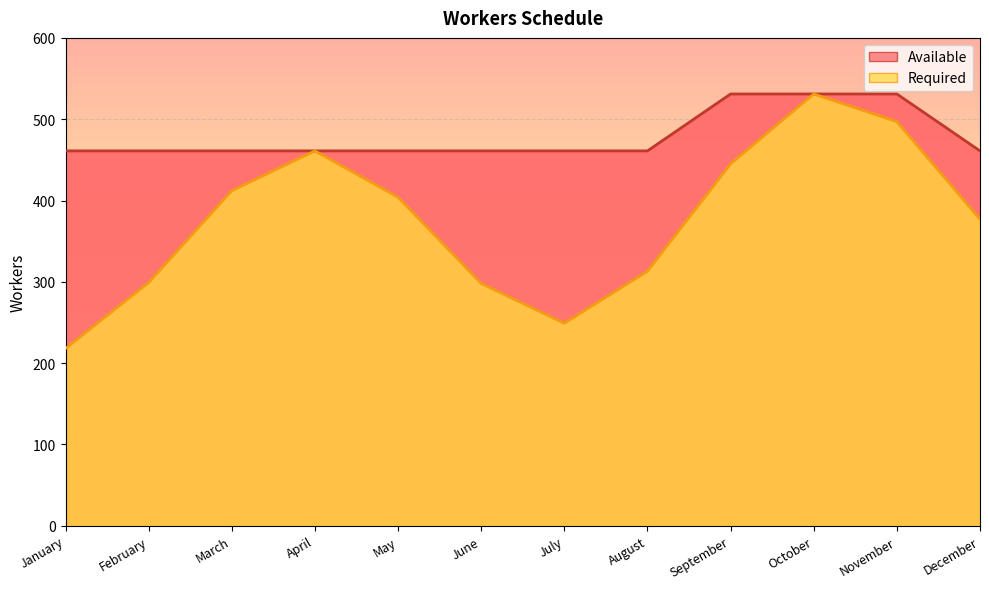

Count the number of data series in this chart.

2